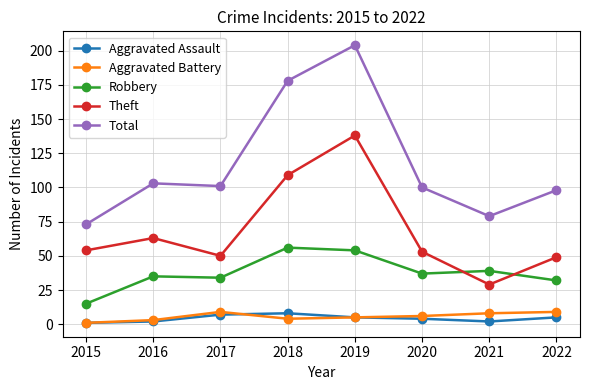

True or false: Aggravated Assault and Total cross at least once.

False